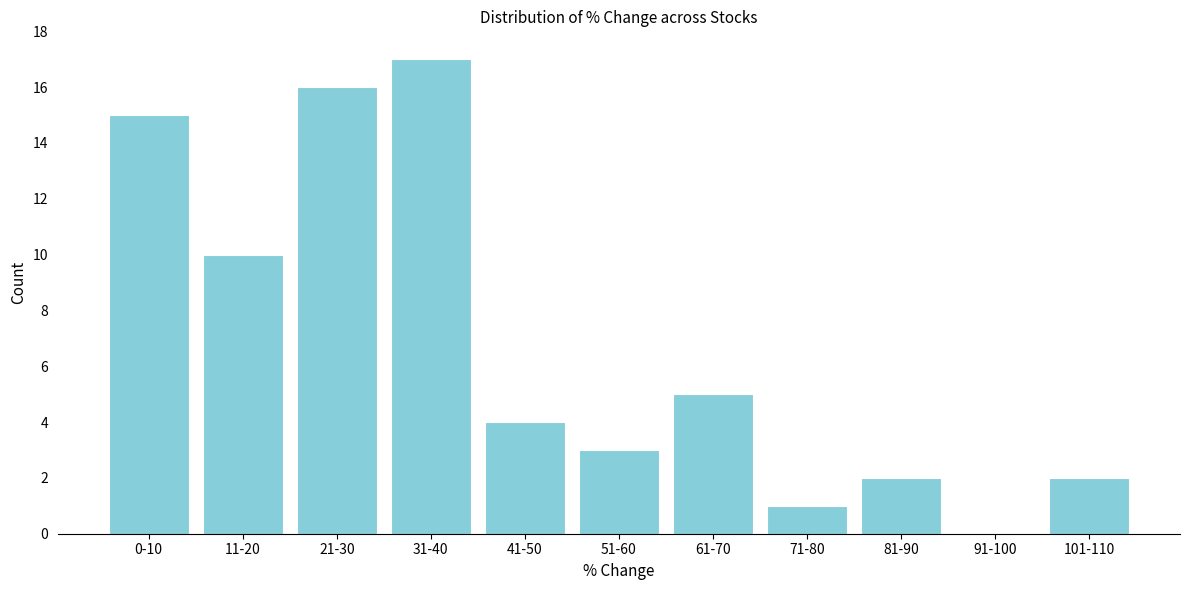

Reading left to right, what are all the values shown in this chart?

0-10=15	11-20=10	21-30=16	31-40=17	41-50=4	51-60=3	61-70=5	71-80=1	81-90=2	91-100=0	101-110=2